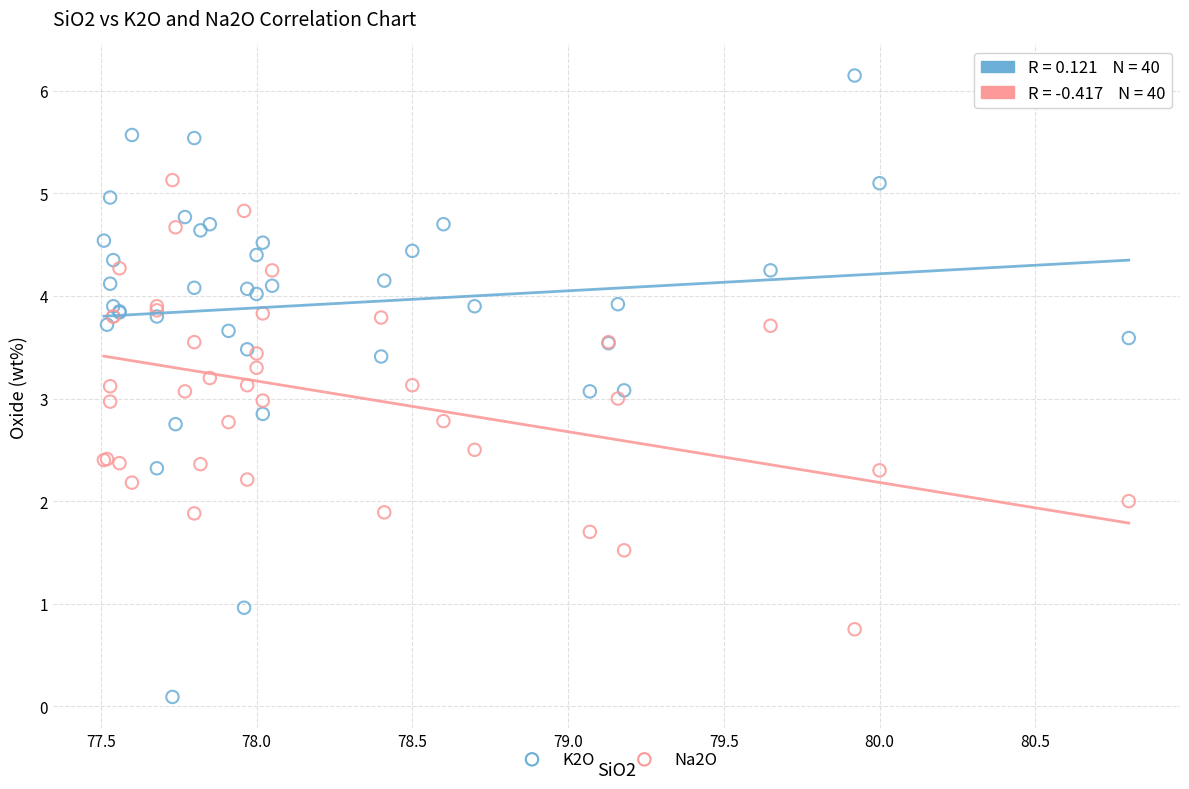

Which series contains the lowest Y value?

K2O